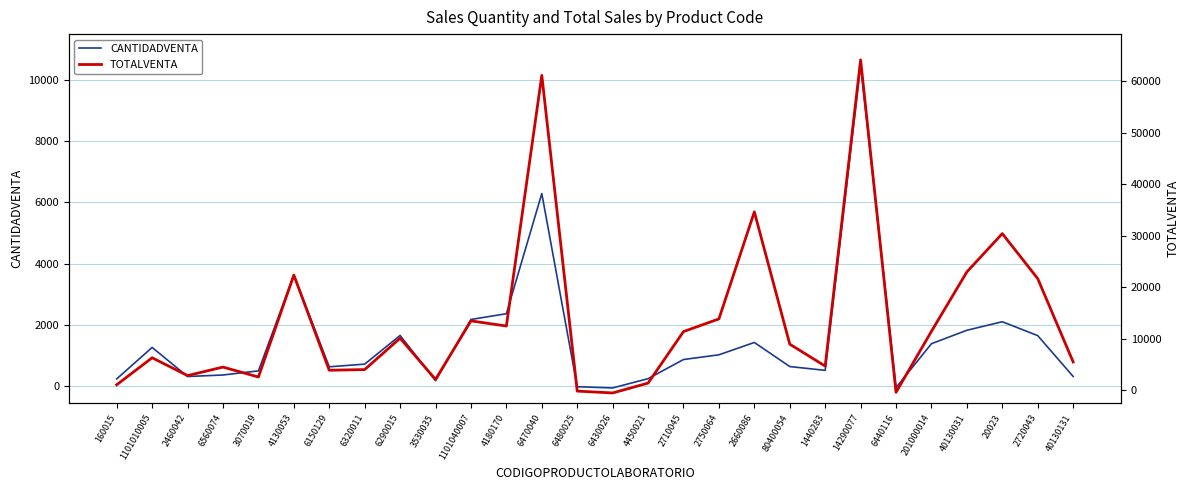

Reading left to right, what are all the values shown in this chart?

CANTIDADVENTA: 160015=243	1101010005=1268	2460042=320	6560074=370	3070019=504	4130053=3625	6150129=637	6320011=724	6290015=1659	3530035=184	1101040007=2180	4180170=2367	6470040=6285	6480025=-13	6430026=-52	4450021=250	2710045=874	2750064=1028	2660086=1430	80400054=645	1440283=521	14290077=10482	6440116=-41	201000014=1390	40130031=1828	20023=2106	2720043=1653	40130131=322
TOTALVENTA: 160015=1091	1101010005=6328	2460042=2872	6560074=4523	3070019=2594	4130053=22368	6150129=3907	6320011=4038	6290015=10126	3530035=2121	1101040007=13483	4180170=12487	6470040=61101	6480025=-137	6430026=-497	4450021=1414	2710045=11407	2750064=13866	2660086=34627	80400054=8965	1440283=4712	14290077=64102	6440116=-367	201000014=11463	40130031=22982	20023=30411	2720043=21679	40130131=5519